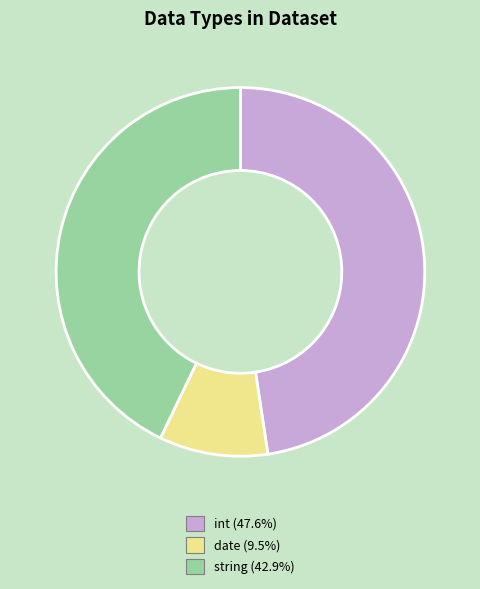

Is there a majority slice in this chart?

No